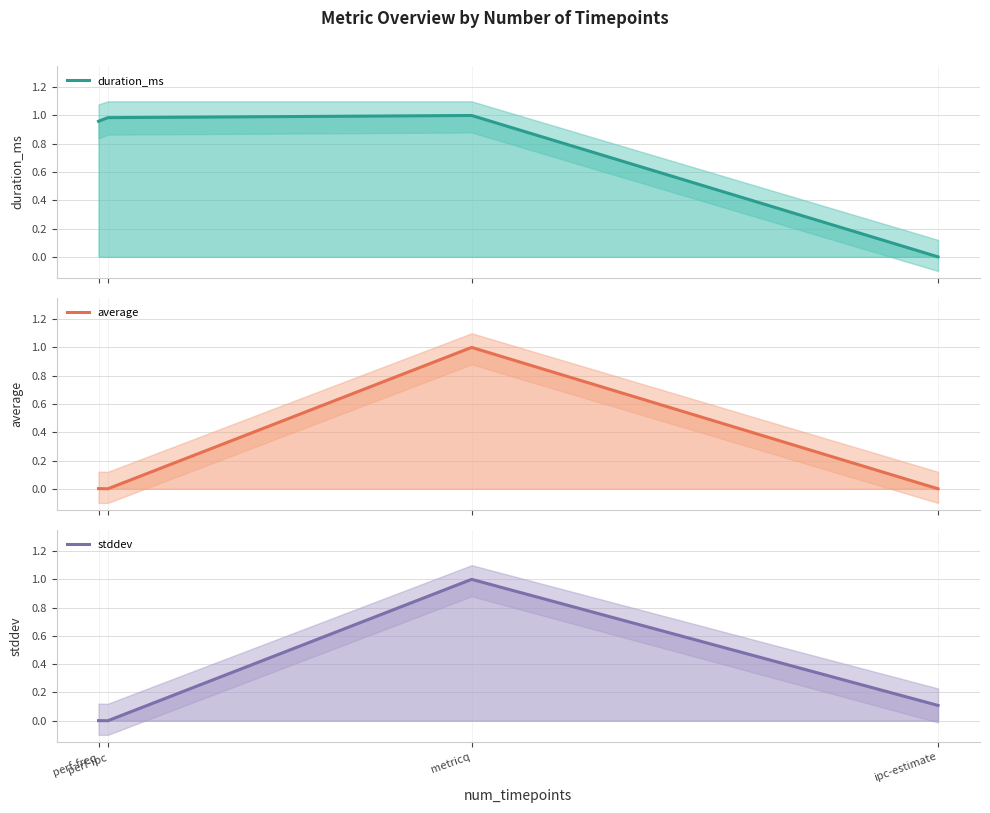

How many interior local valleys does the stddev series have?

1